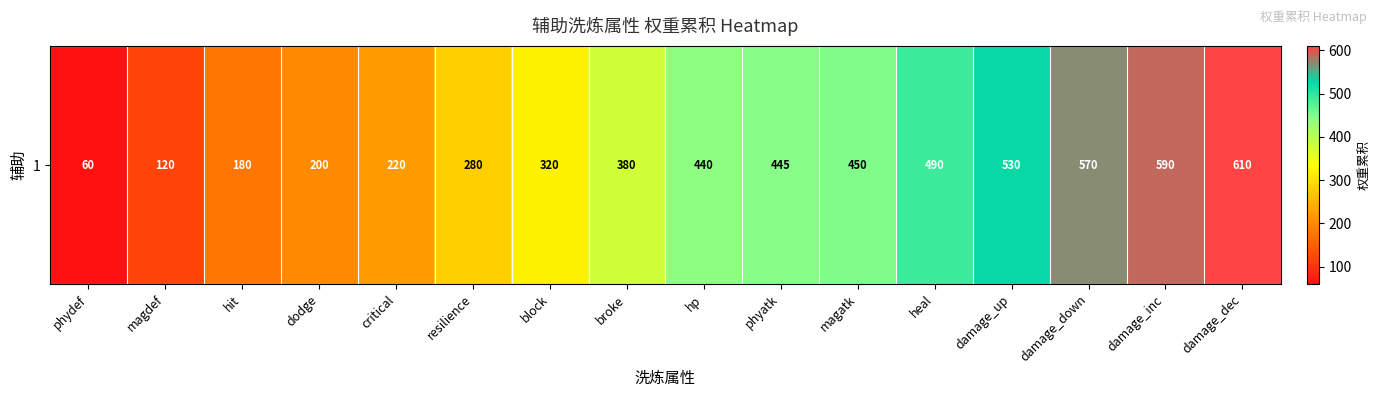

Is it true that the value at magdef is 120?

True